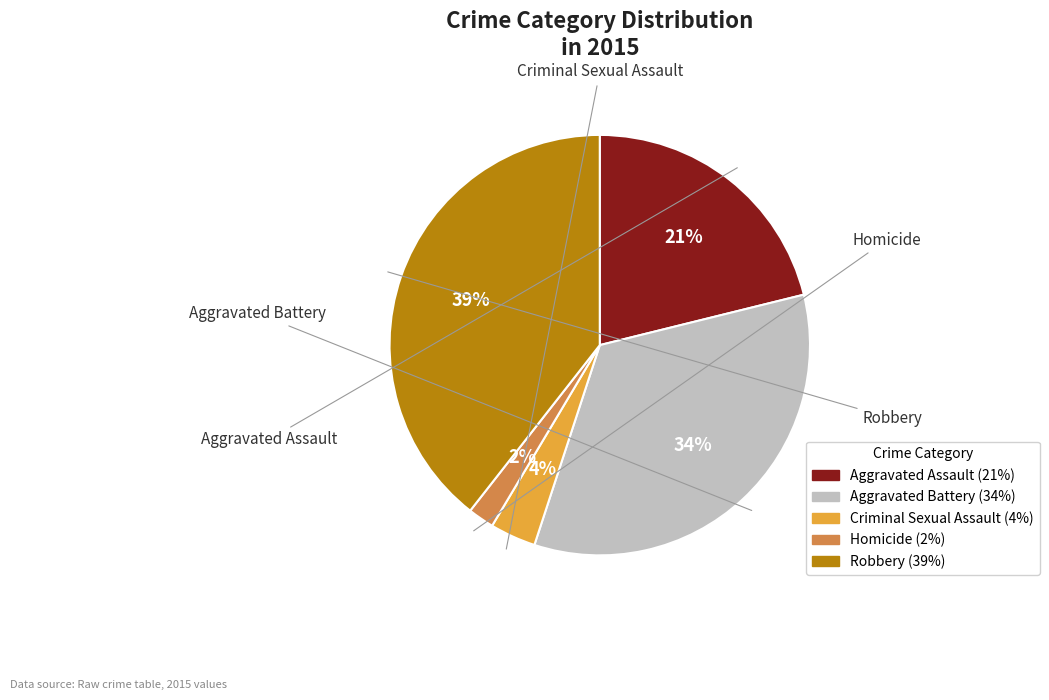

To the nearest percent, what is the difference between the largest and smallest slice percentages?

37%